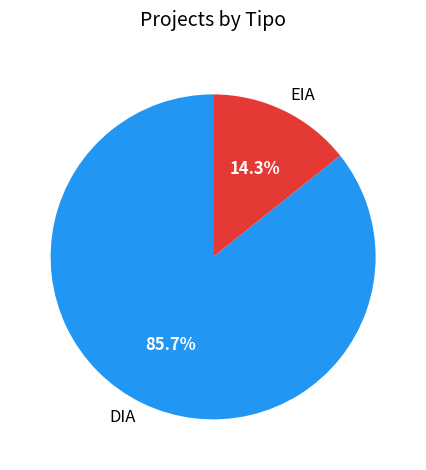

Which has a higher value, EIA or DIA?

DIA